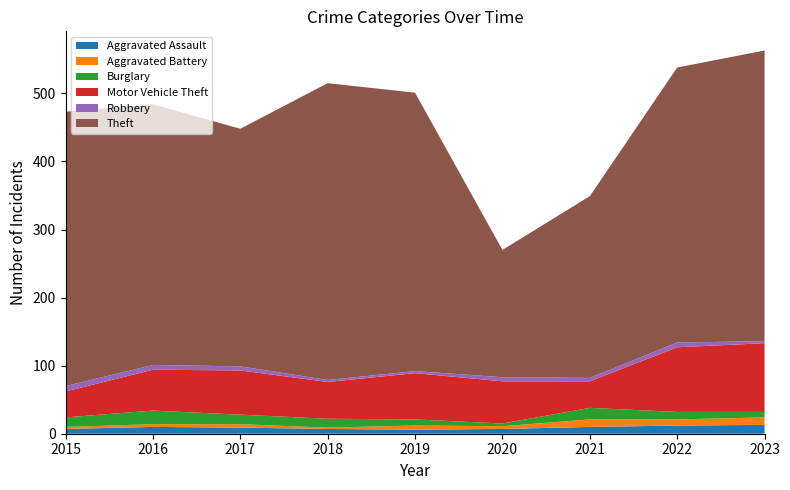

Reading left to right, list all the values displayed in this chart.

Aggravated Assault: 7	10	9	7	6	7	10	12	13
Aggravated Battery: 3	4	5	2	6	4	11	9	11
Burglary: 14	20	14	13	9	4	17	11	8
Motor Vehicle Theft: 38	60	65	54	68	62	39	95	101
Robbery: 8	7	6	3	3	6	5	7	3
Theft: 403	383	349	436	409	187	267	404	427